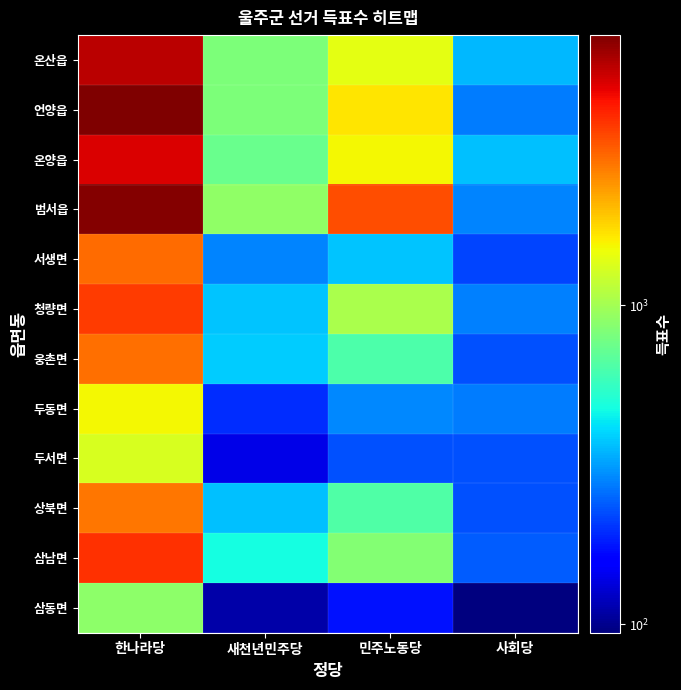

At 사회당, list the series in order from largest to smallest.

온양읍, 온산읍, 범서읍, 청량면, 두동면, 언양읍, 삼남면, 상북면, 웅촌면, 두서면, 서생면, 삼동면